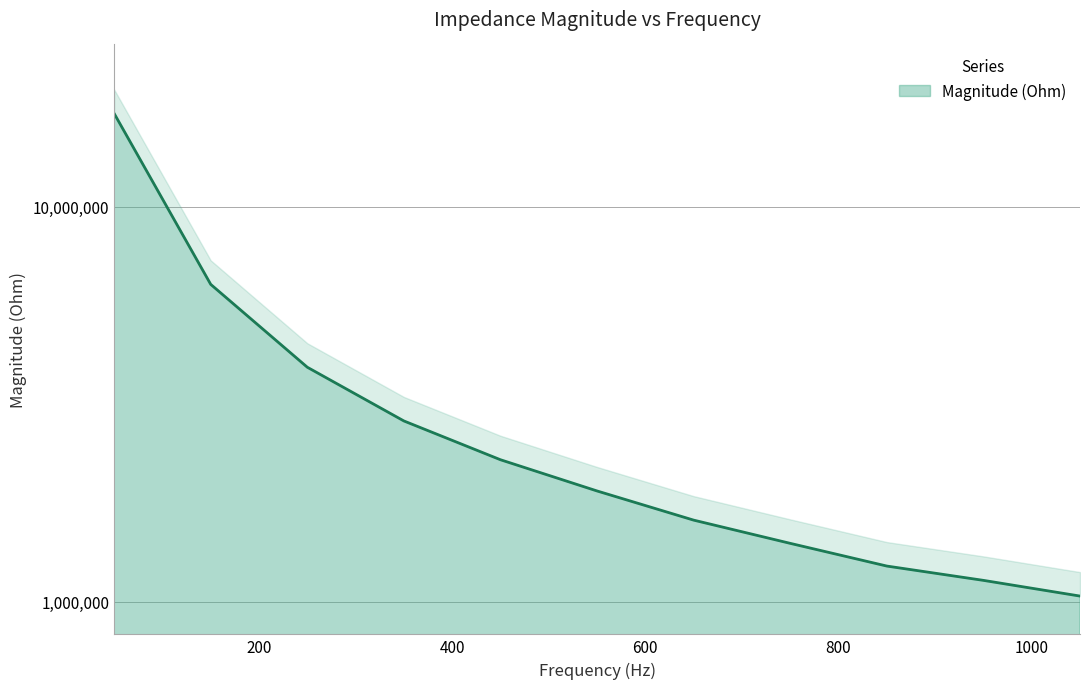

The chart shows a value of 1231062.2 at 850. True or false?

True